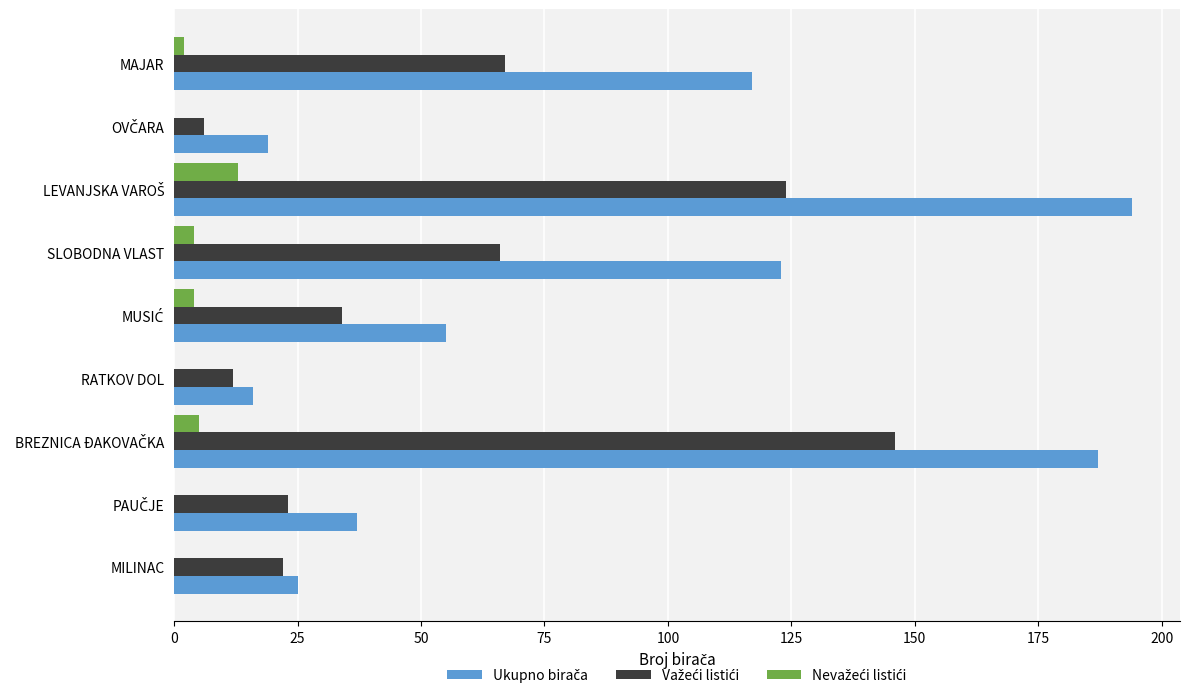

What is the greatest value displayed?

194